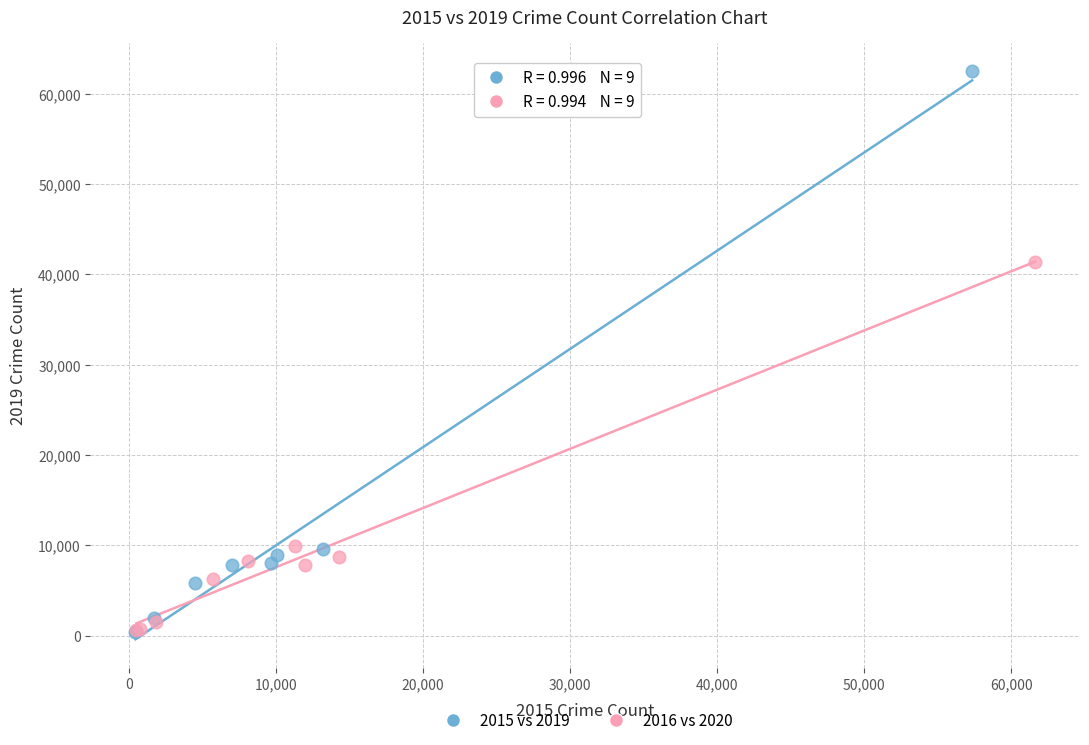

Which series has the largest Y range (max minus min)?

2015 vs 2019